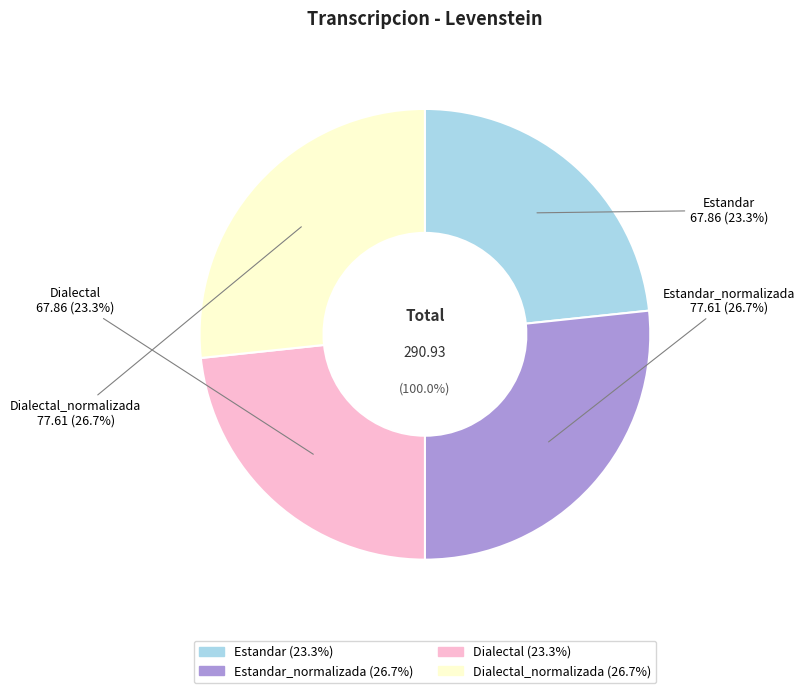

Is Dialectal_normalizada the majority of the pie?

No